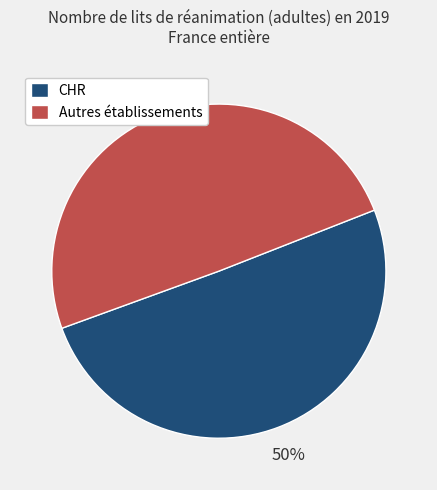

Combined, do Autres établissements and CHR account for over 50%?

Yes